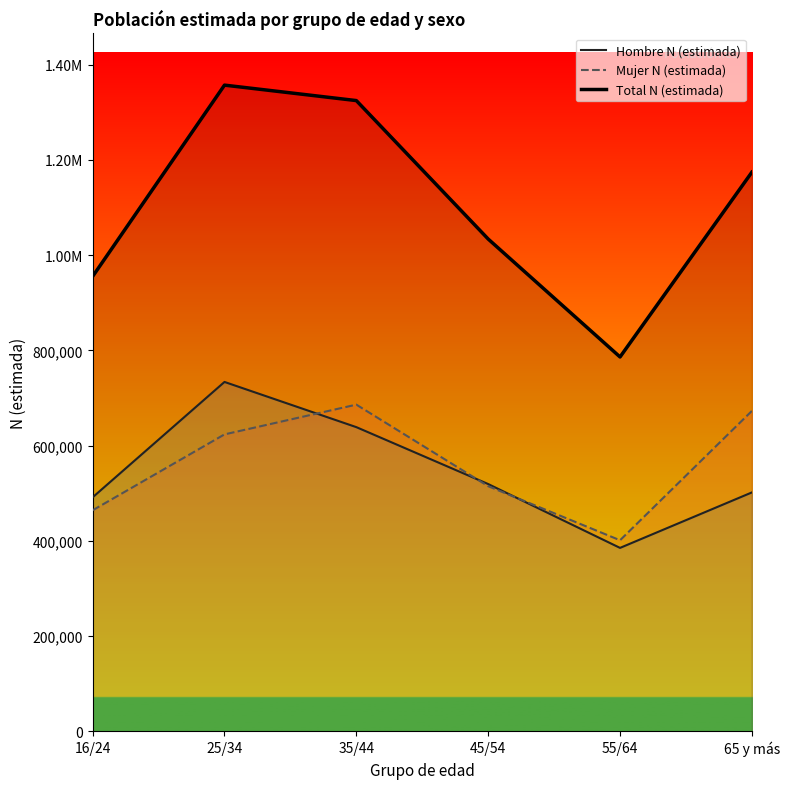

Is this an area chart (filled region under the line)?

No